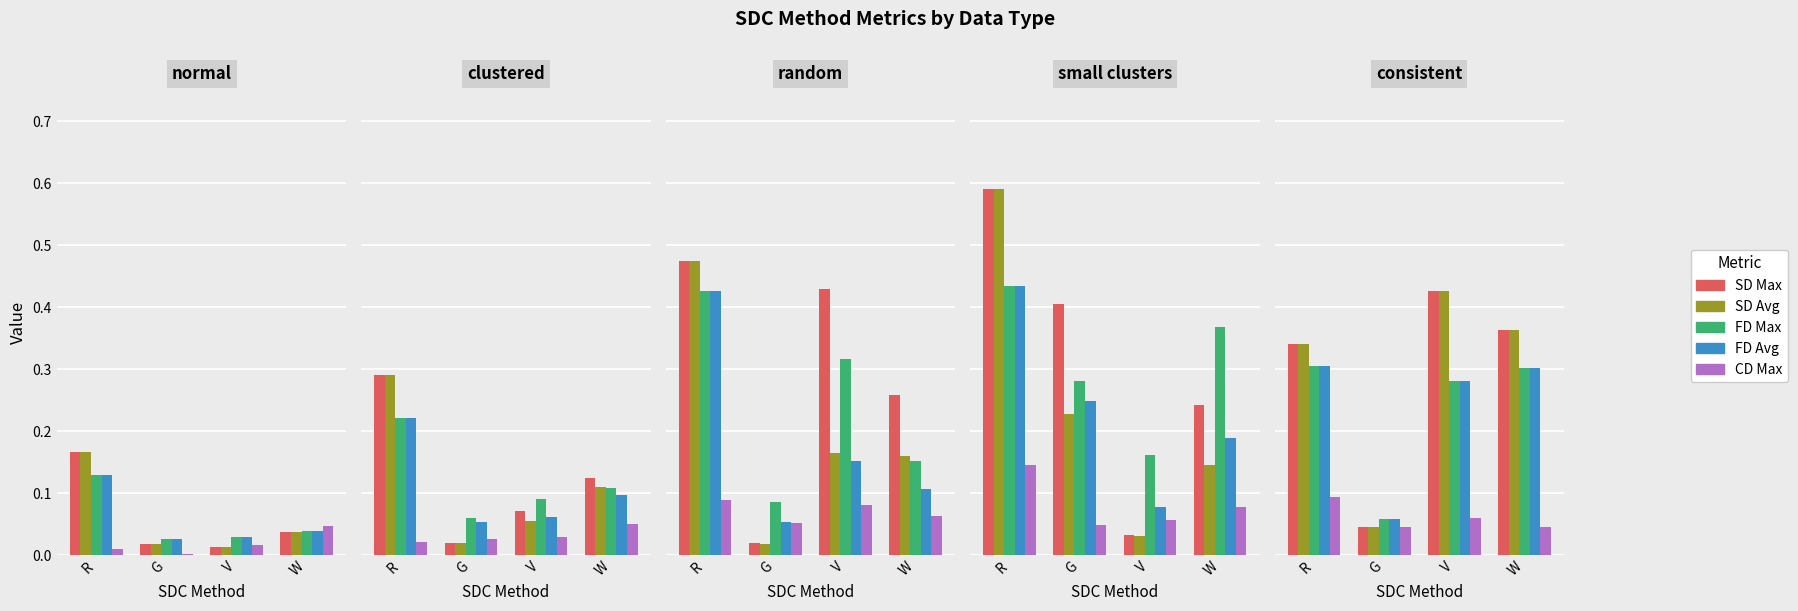

At which category is the sum across all series the highest?

V